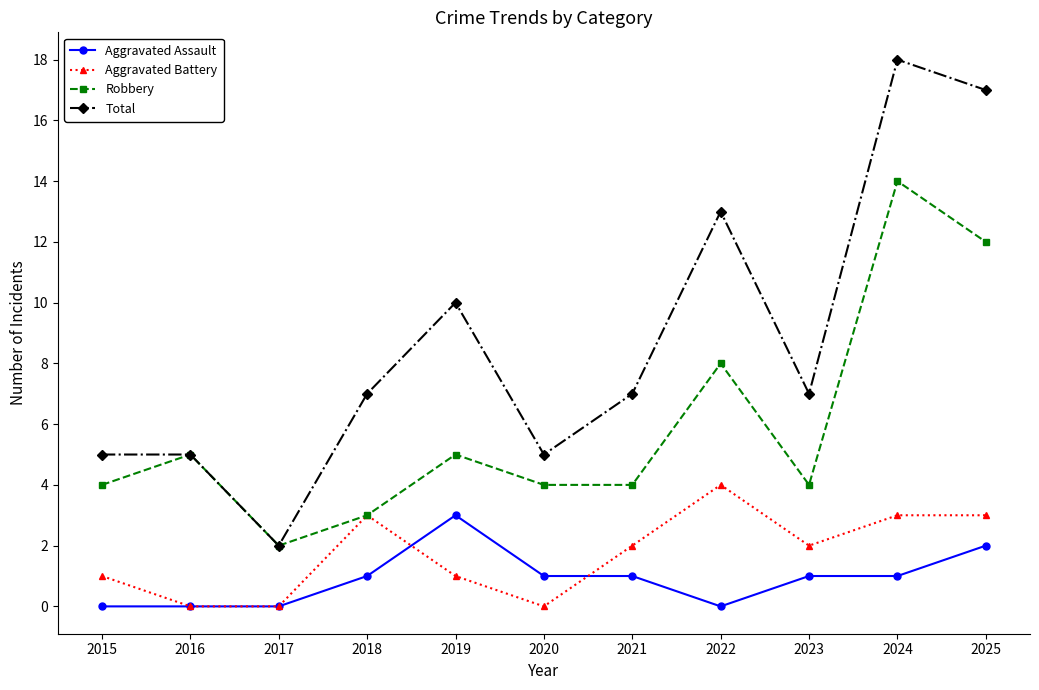

How many lines are shown in the chart?

4